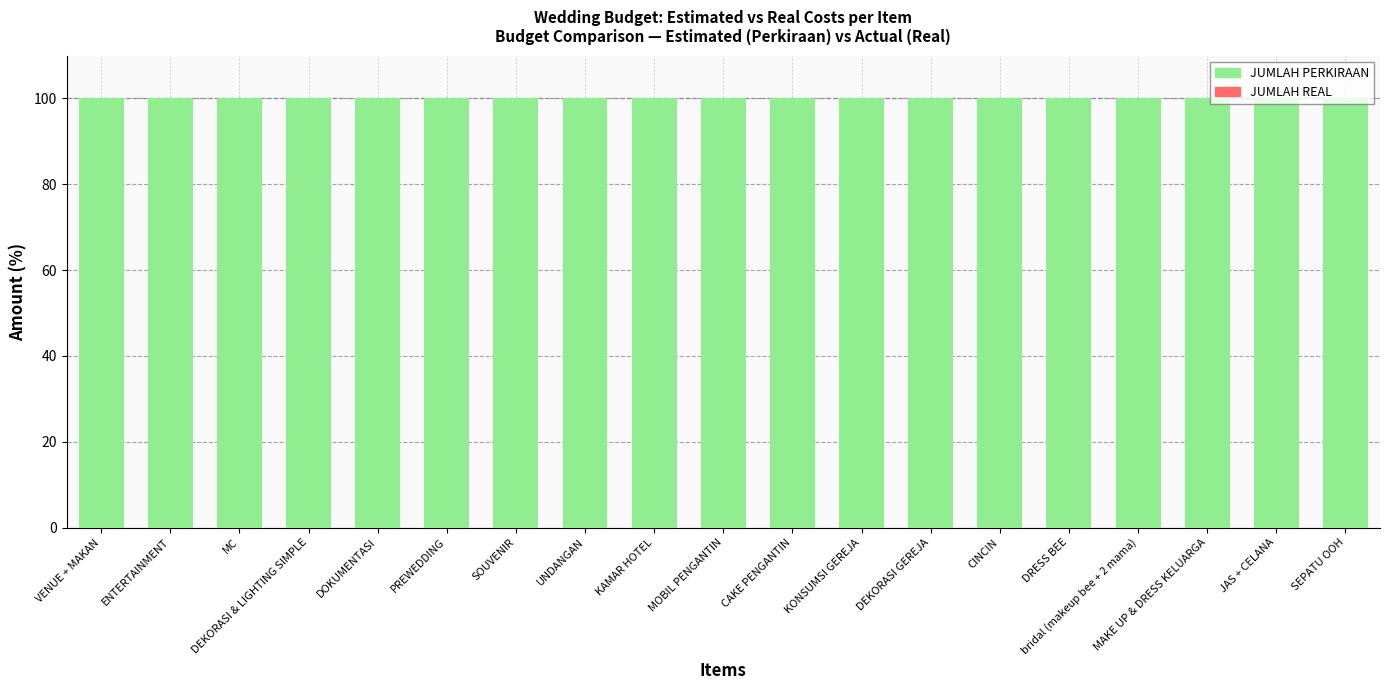

Reading left to right, what are all the values shown in this chart?

JUMLAH REAL: VENUE + MAKAN=0	ENTERTAINMENT=0	MC=0	DEKORASI & LIGHTING SIMPLE=0	DOKUMENTASI=0	PREWEDDING=0	SOUVENIR=0	UNDANGAN=0	KAMAR HOTEL=0	MOBIL PENGANTIN=0	CAKE PENGANTIN=0	KONSUMSI GEREJA=0	DEKORASI GEREJA=0	CINCIN=0	DRESS BEE=0	bridal (makeup bee + 2 mama)=0	MAKE UP & DRESS KELUARGA=0	JAS + CELANA=0	SEPATU OOH=0
JUMLAH PERKIRAAN: VENUE + MAKAN=100	ENTERTAINMENT=100	MC=100	DEKORASI & LIGHTING SIMPLE=100	DOKUMENTASI=100	PREWEDDING=100	SOUVENIR=100	UNDANGAN=100	KAMAR HOTEL=100	MOBIL PENGANTIN=100	CAKE PENGANTIN=100	KONSUMSI GEREJA=100	DEKORASI GEREJA=100	CINCIN=100	DRESS BEE=100	bridal (makeup bee + 2 mama)=100	MAKE UP & DRESS KELUARGA=100	JAS + CELANA=100	SEPATU OOH=100